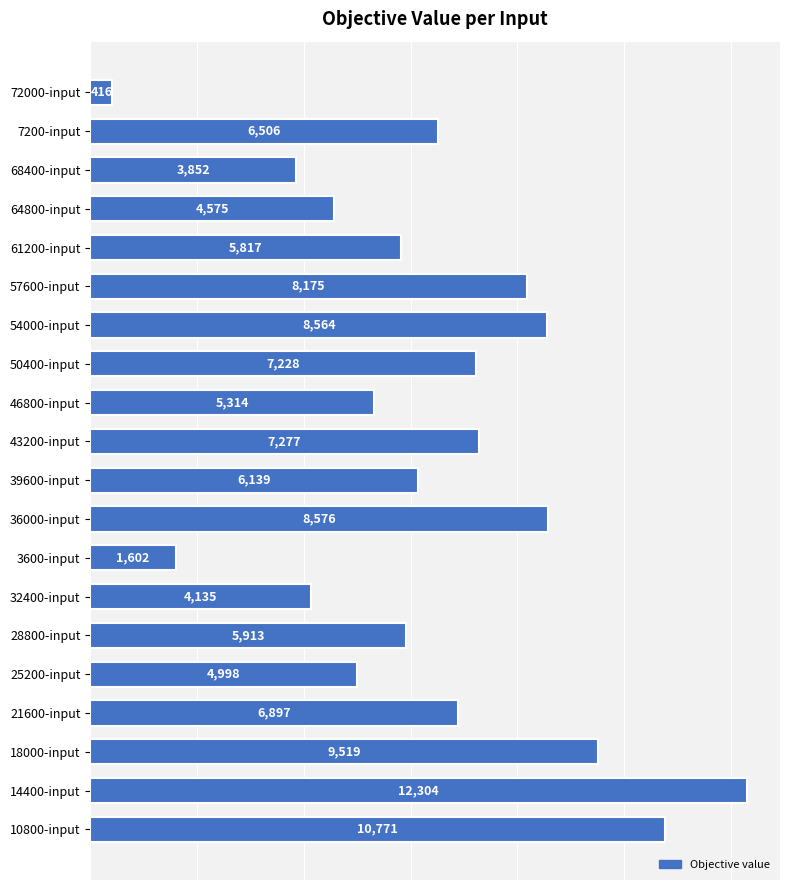

The value at 32400-input is 4135. True or false?

True